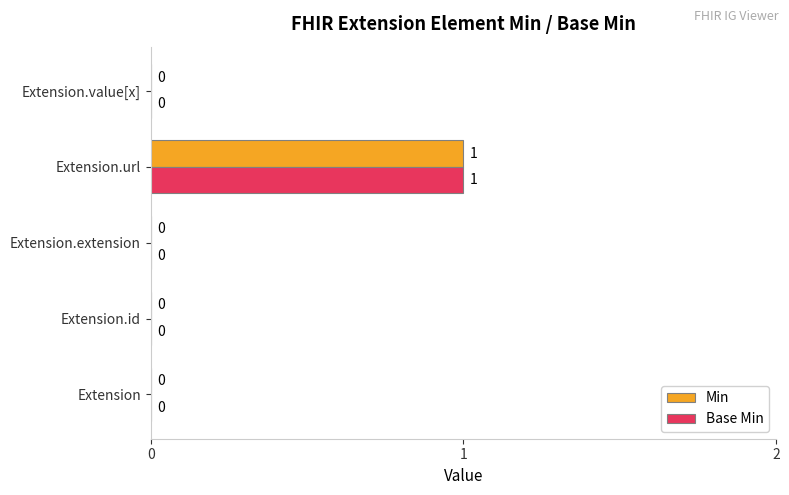

At which category is the sum across all series the highest?

Extension.url